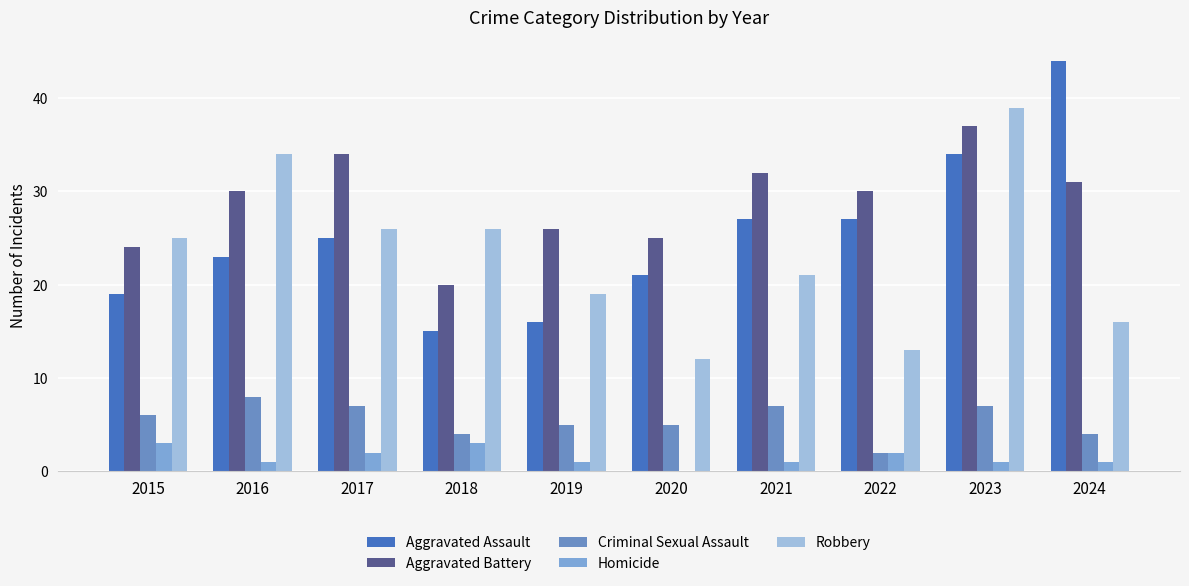

What is the total value across all series at 2015?

77